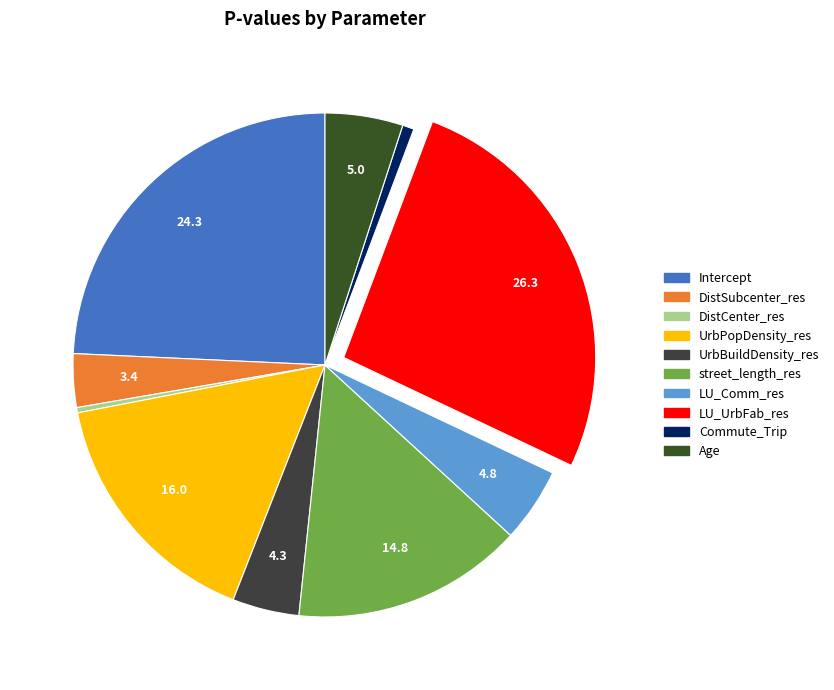

How many segments does this pie chart have?

10